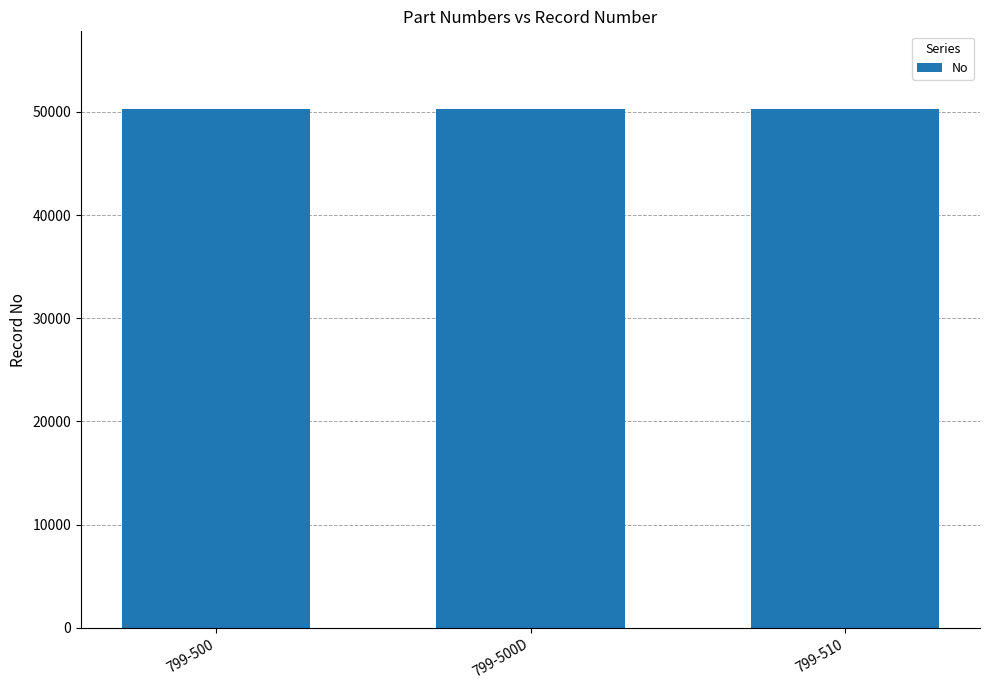

What is the sum of all values?

150822